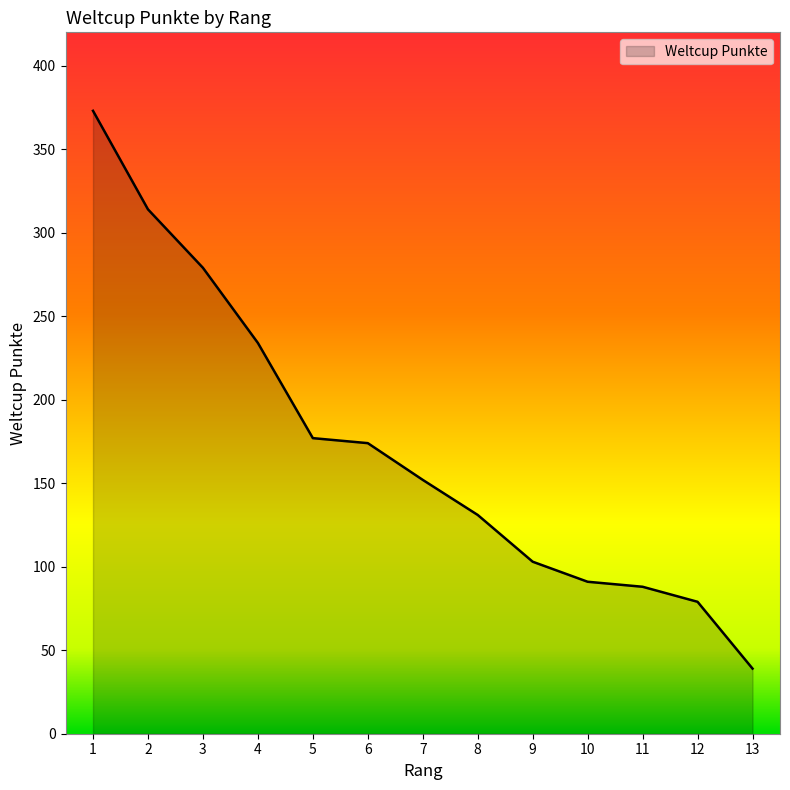

At which category does the chart reach its minimum across all series?

13